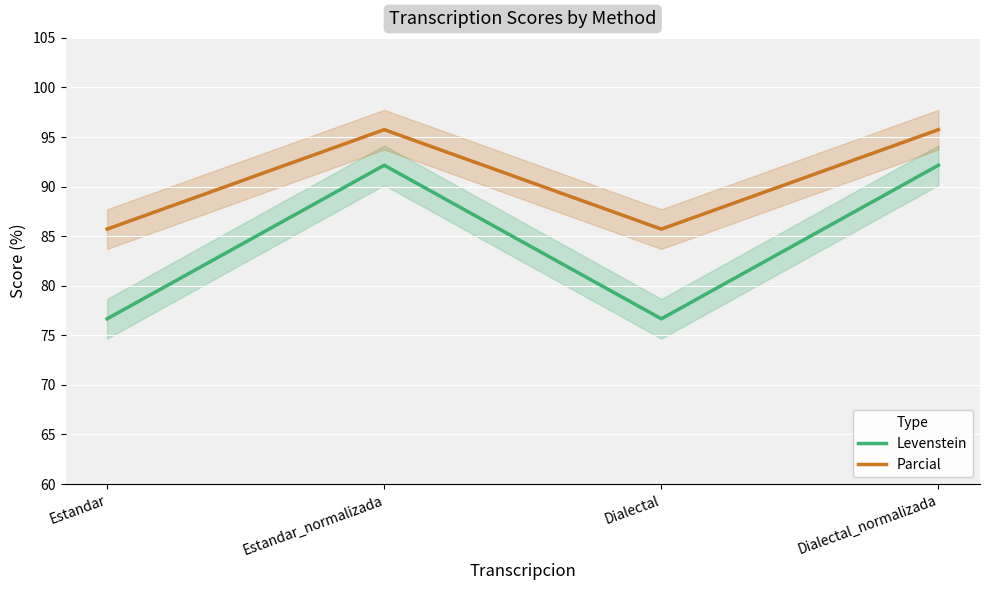

What is the value of the Parcial point at the 3rd from the left?

85.7